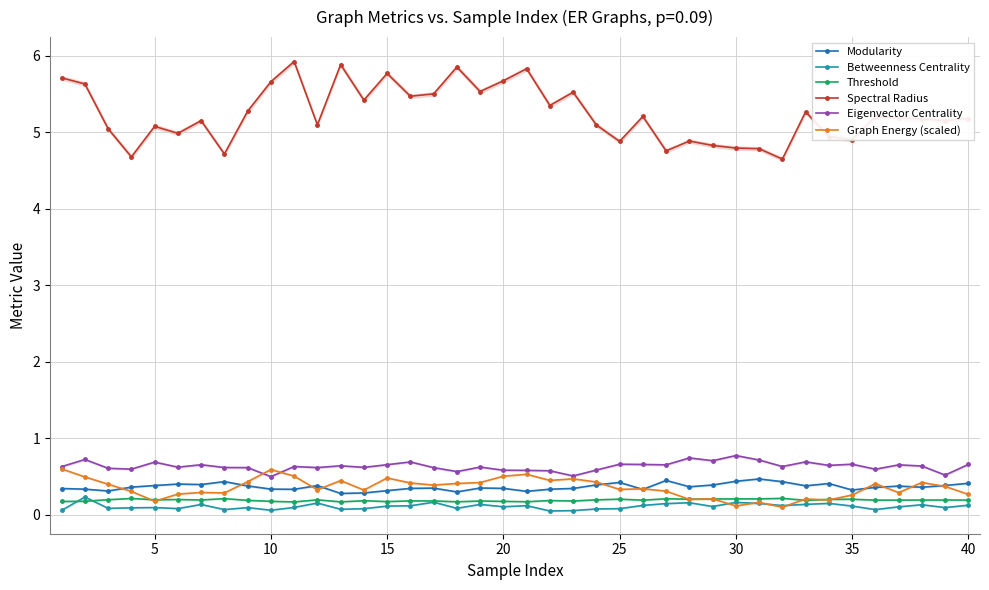

What are all the series names shown in the legend?

Modularity, Betweenness Centrality, Threshold, Spectral Radius, Eigenvector Centrality, Graph Energy (scaled)